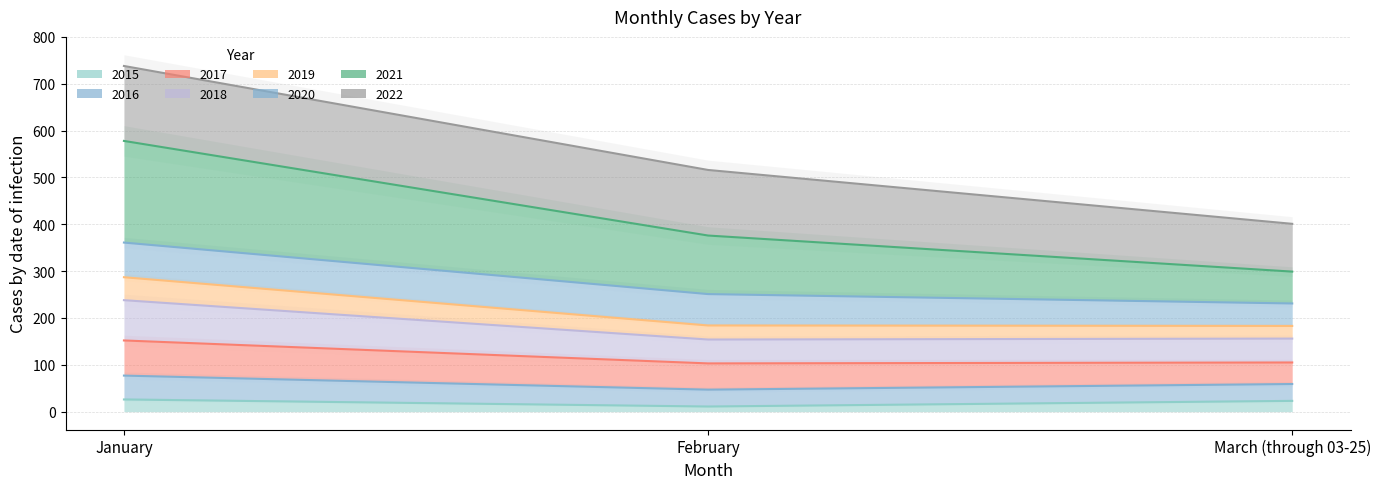

What are all the series names shown in the legend?

2015, 2016, 2017, 2018, 2019, 2021